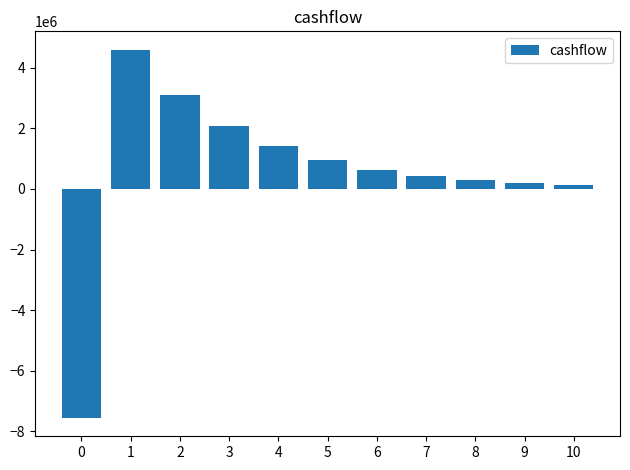

What is the value of the 4th bar from the left?

2084108.2